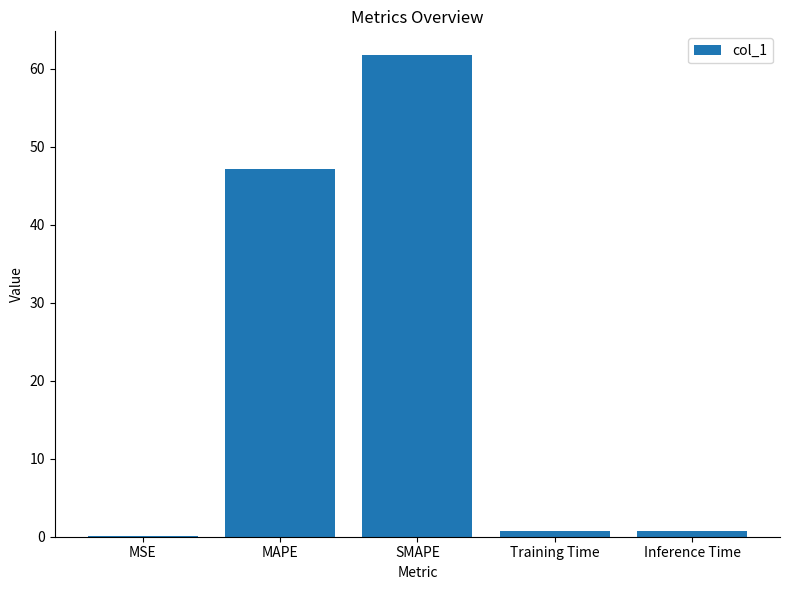

What is the greatest value displayed?

61.7